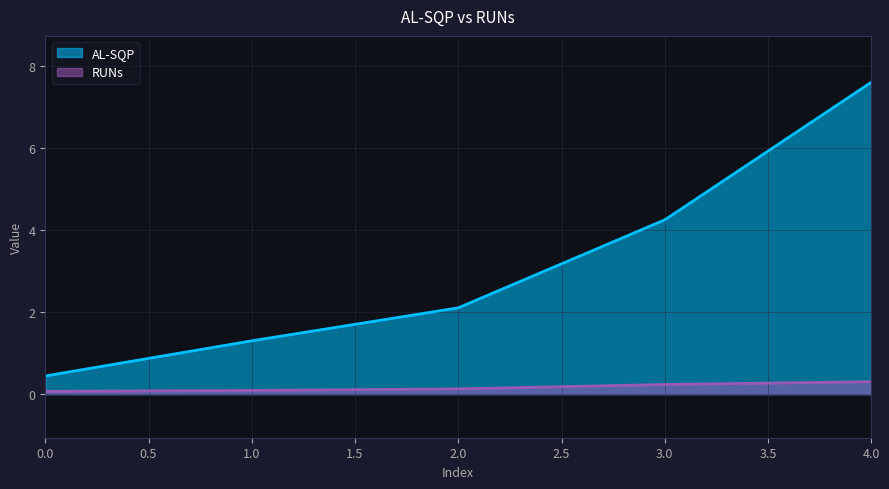

True or false: RUNs and AL-SQP cross at least once.

False